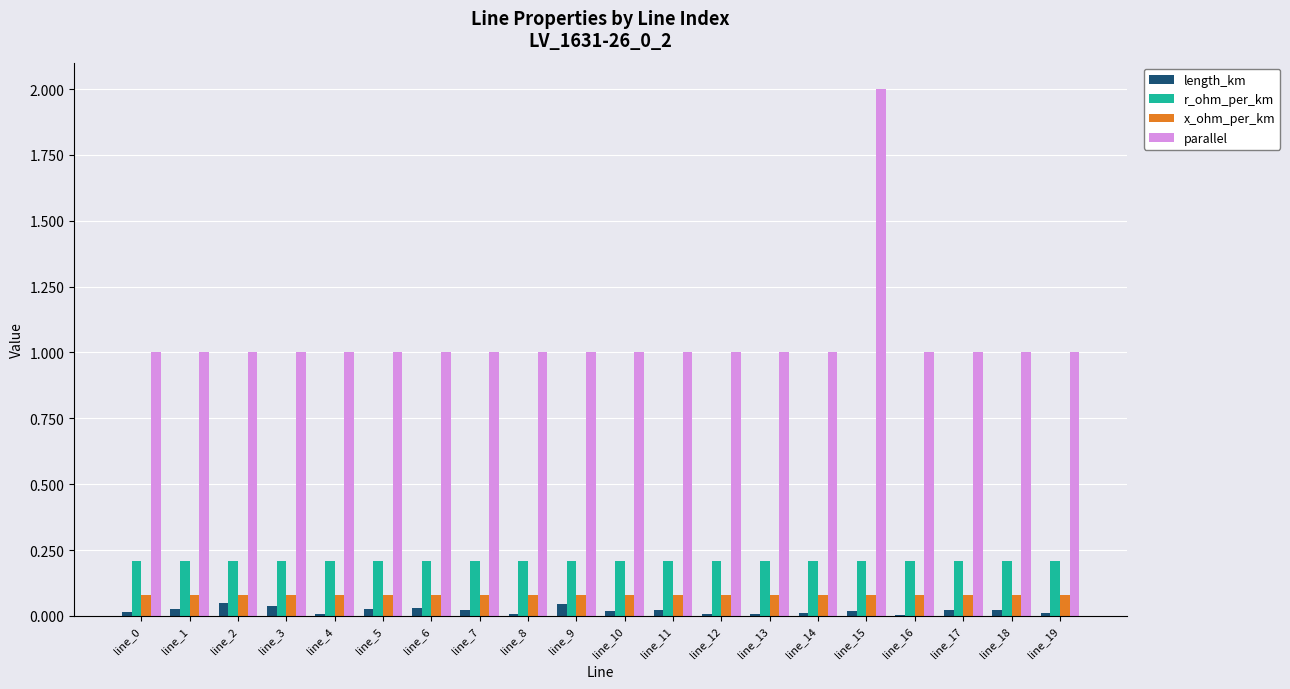

Count the parallel values in the range 1 to 2.

20